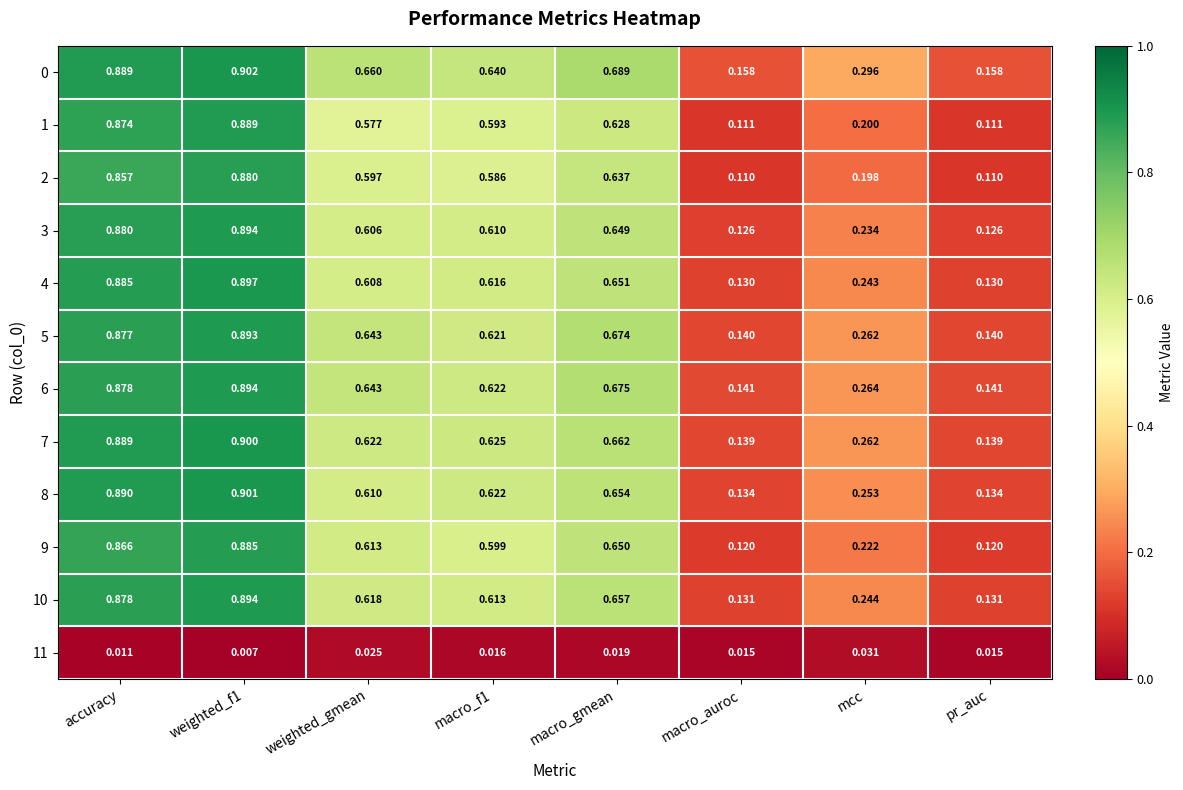

Is the value of 3 at weighted_gmean greater than the value of 5 at pr_auc?

Yes